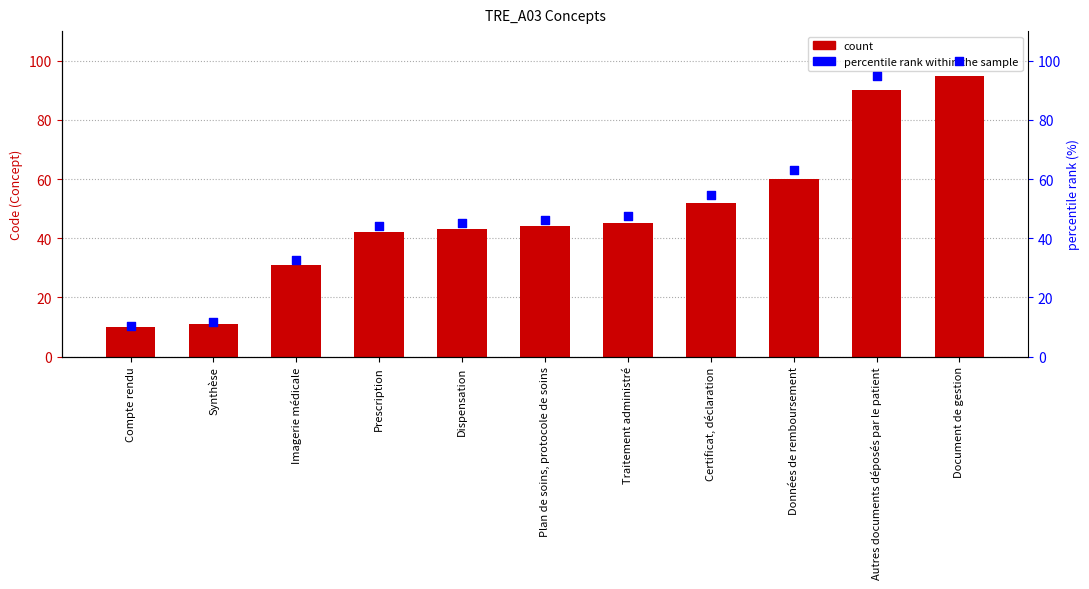

Which series has the largest total across all categories?

percentile rank within the sample